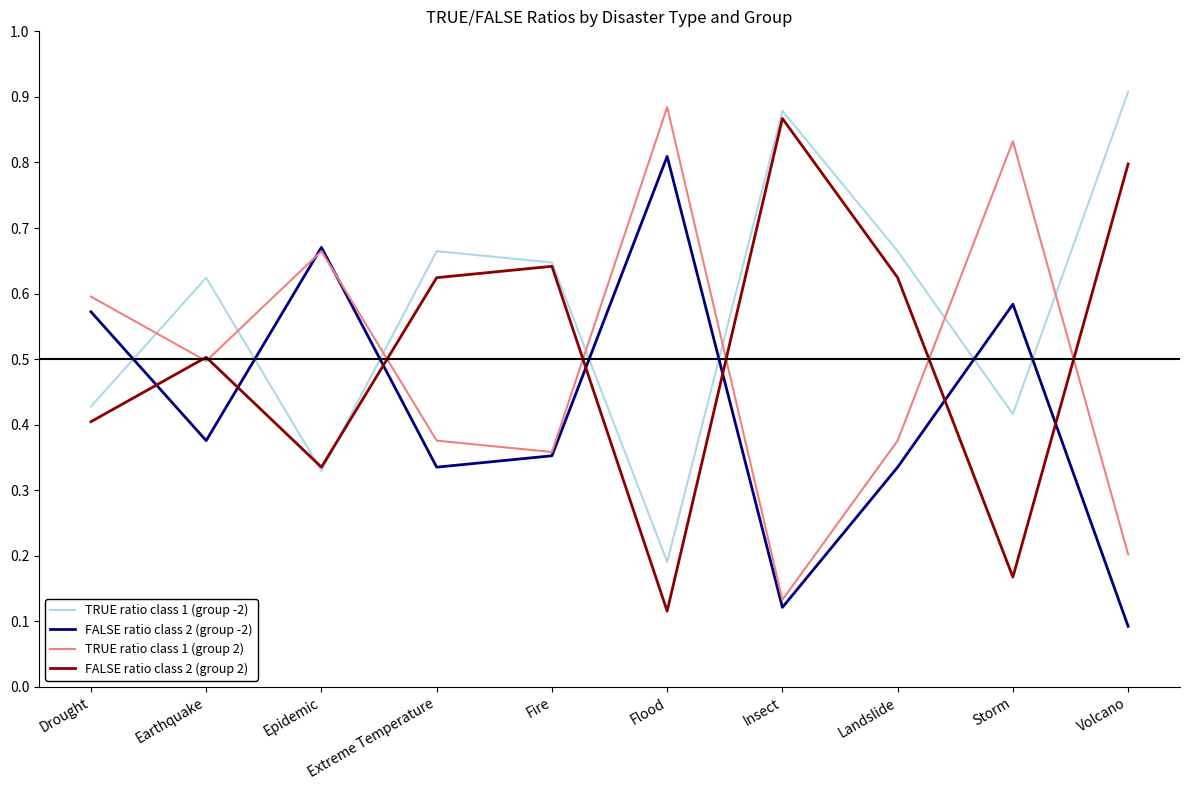

How many times do FALSE ratio class 2 (group -2) and TRUE ratio class 1 (group -2) cross each other?

7